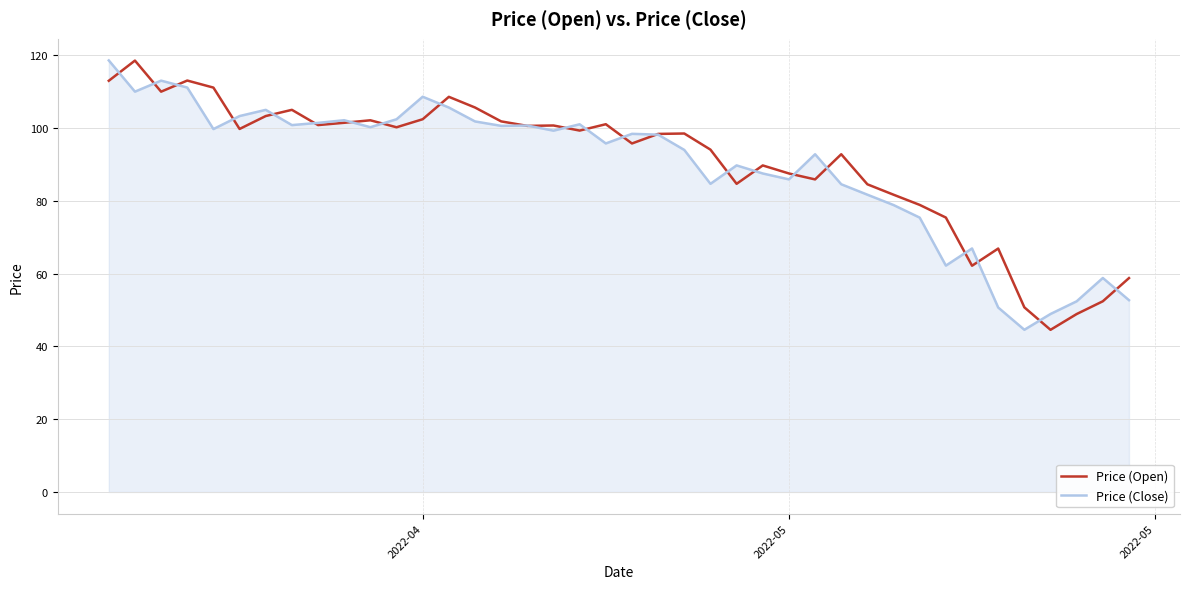

How many values in the Price (Open) series are below 99?

20